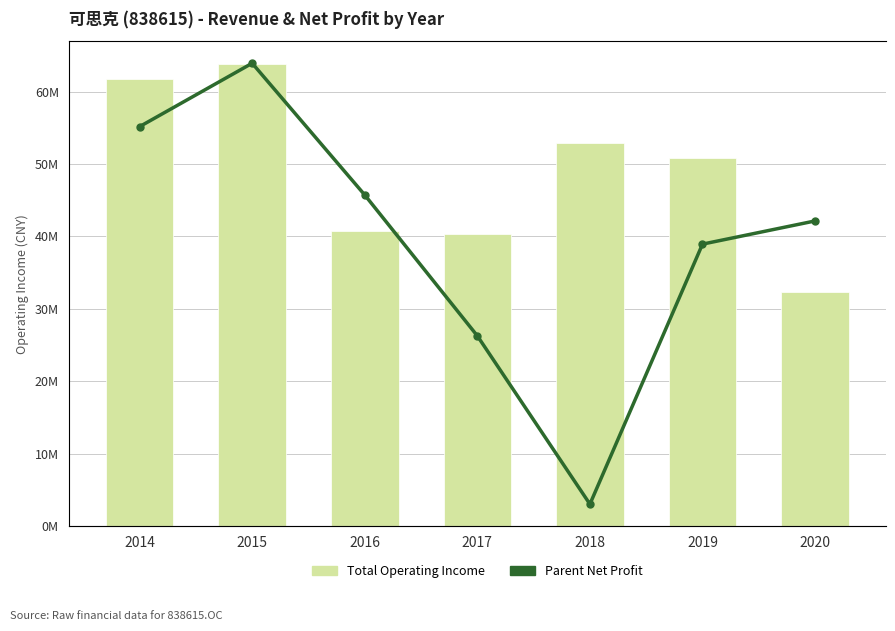

What is the total value across all series at 2015?

76243510.6